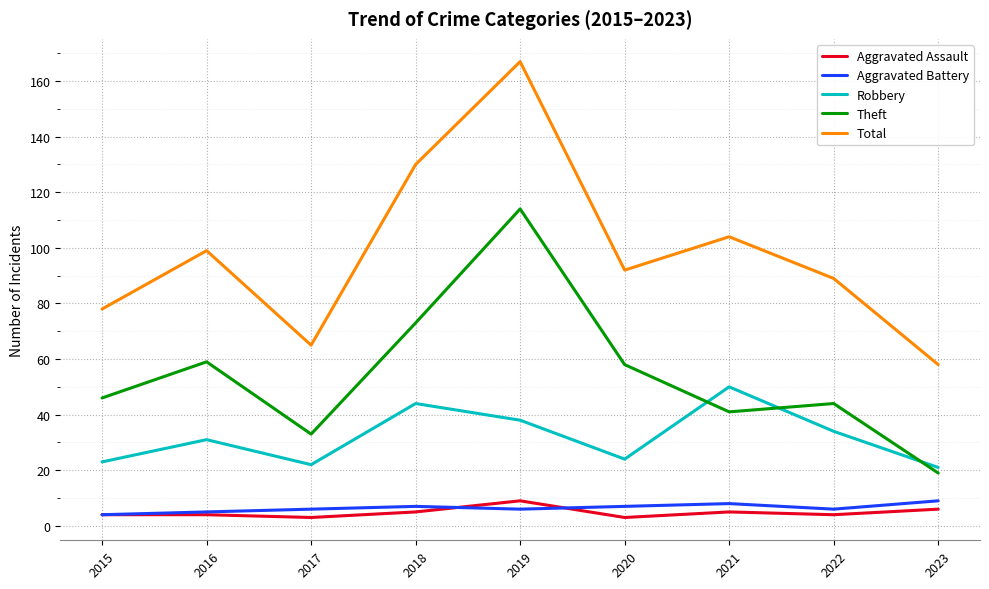

At which category does the chart reach its peak across all series?

2019